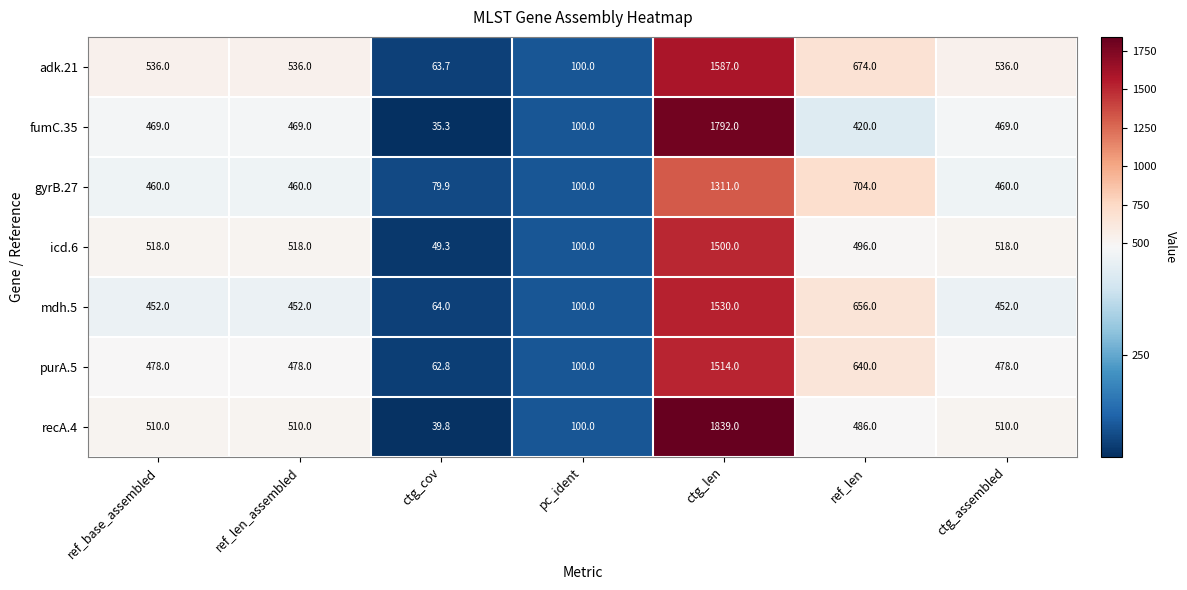

Which category has the highest value in the mdh.5 series?

ctg_len